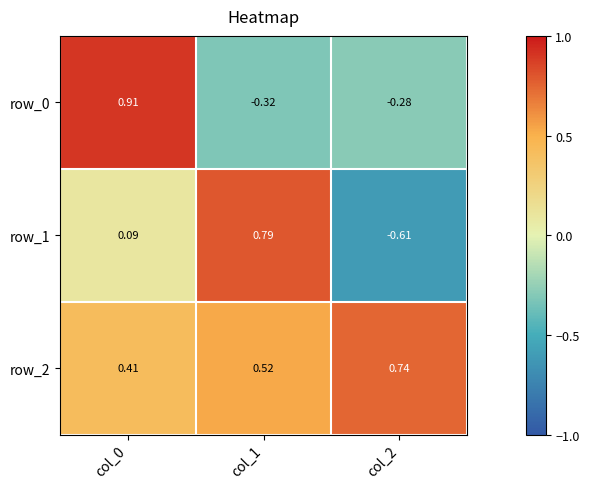

Is the value of row_2 at col_1 greater than the value of row_1 at col_1?

No